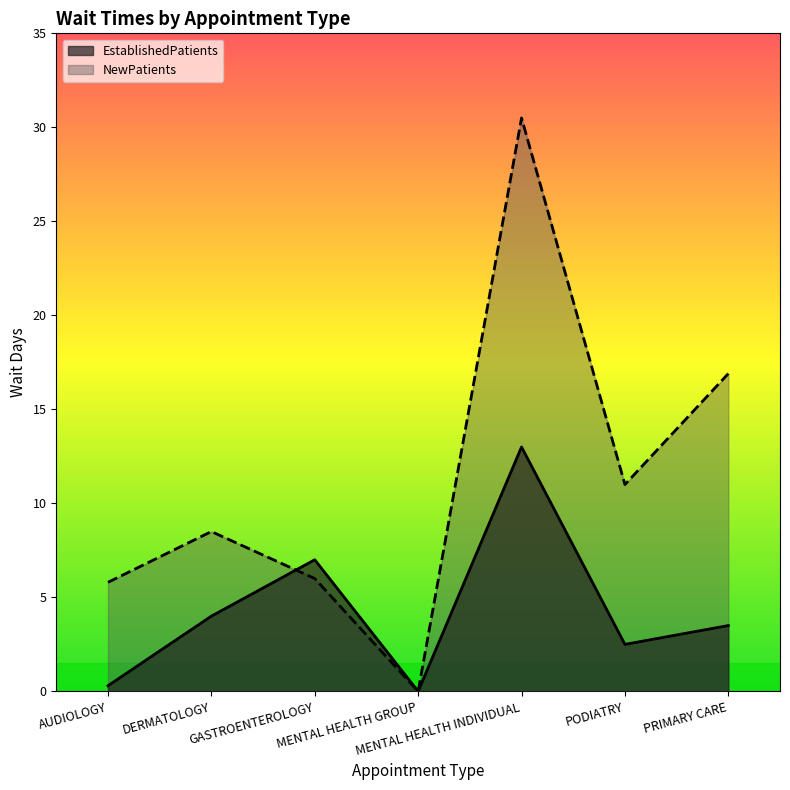

What is the difference between the second highest and second lowest values in the NewPatients series?

11.1